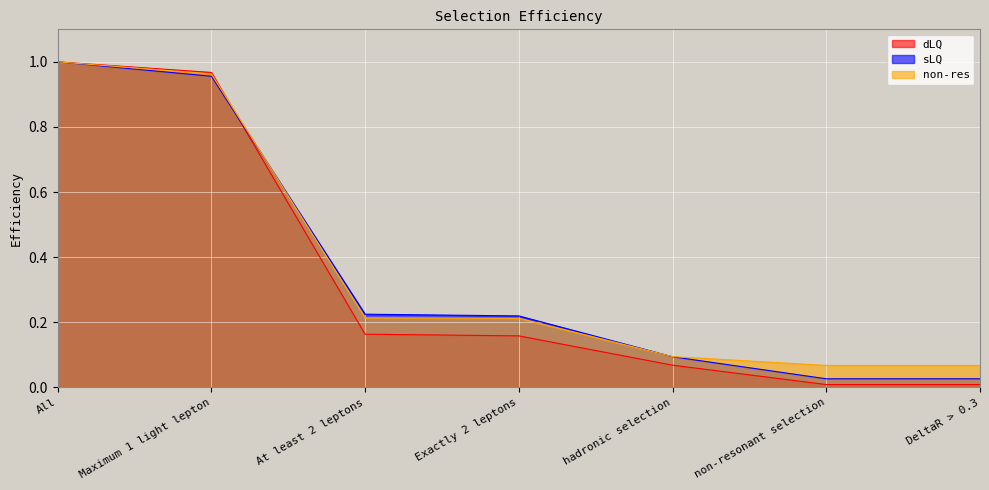

Rank the categories by sLQ value from lowest to highest.

non-resonant selection, DeltaR > 0.3, hadronic selection, Exactly 2 leptons, At least 2 leptons, Maximum 1 light lepton, All